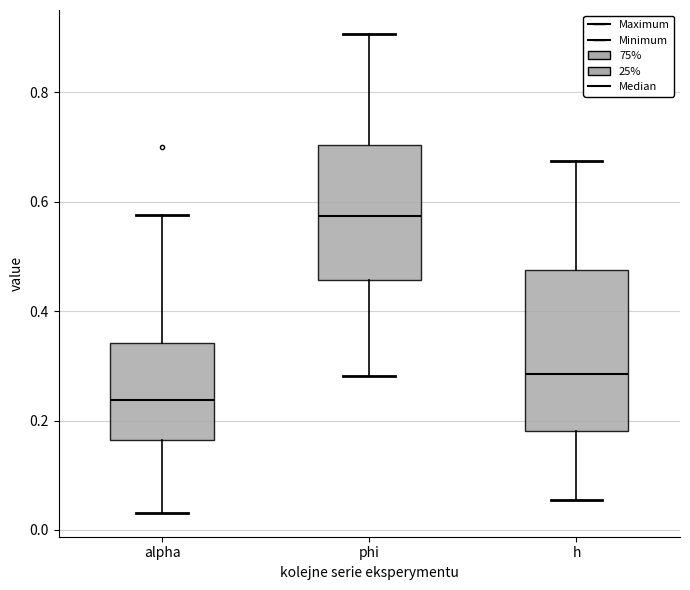

Which box's median line is the lowest?

alpha